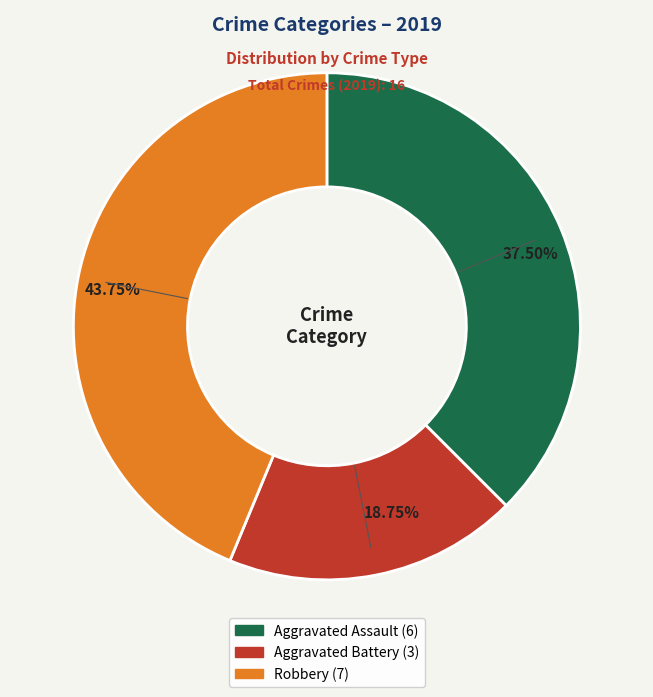

Count the number of slices in the pie.

3